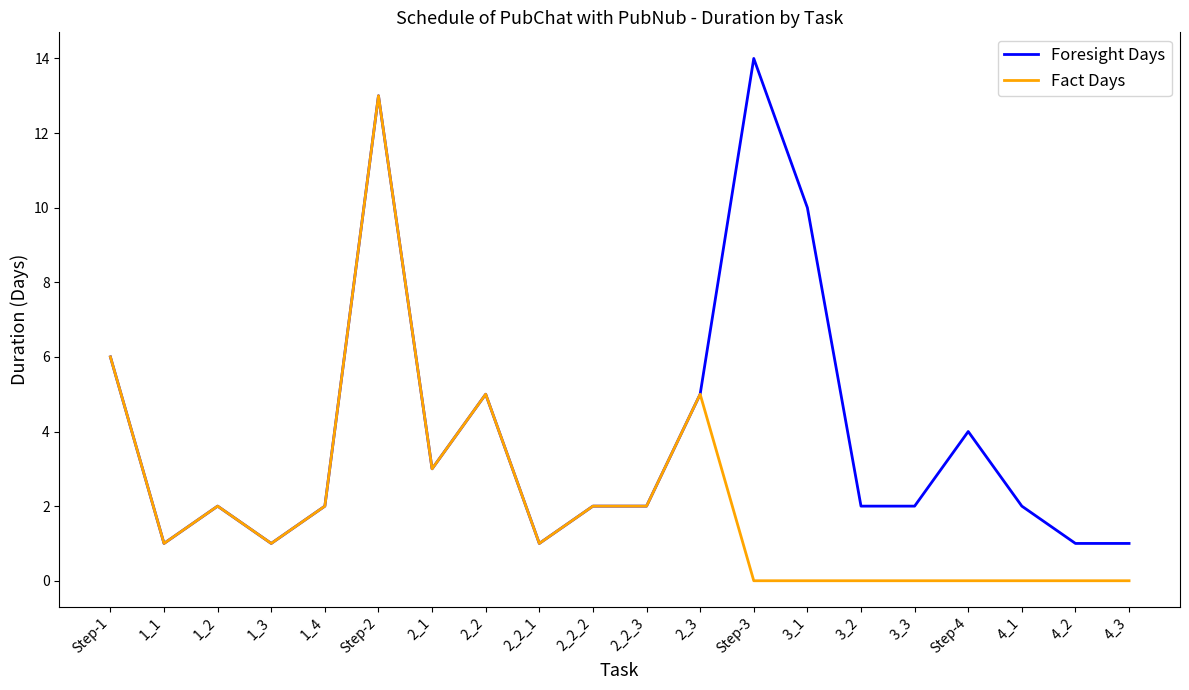

What position from the right is Step-3?

8